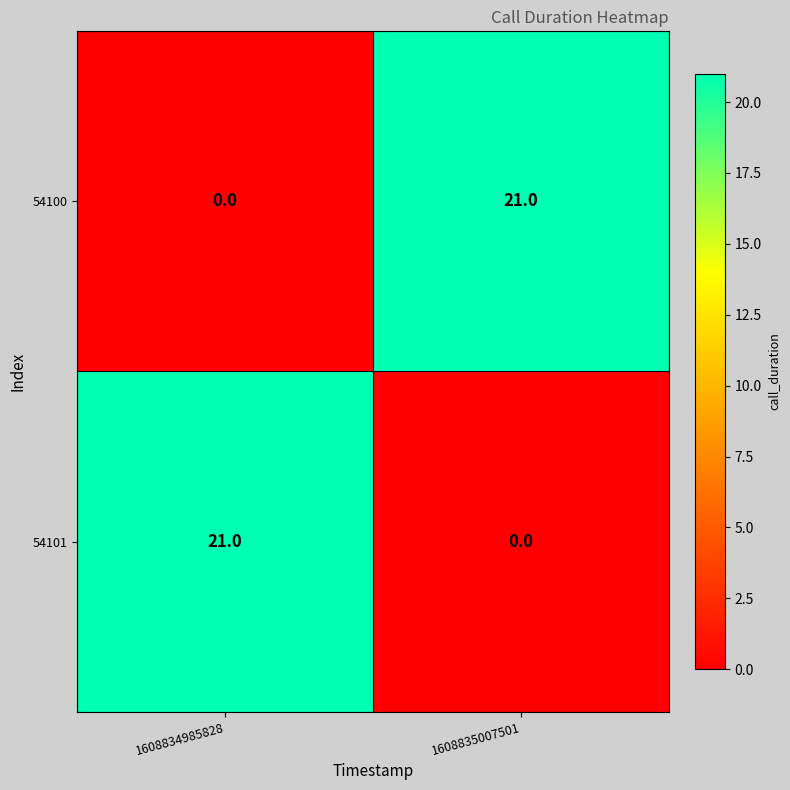

What is the maximum value for 54100?

21